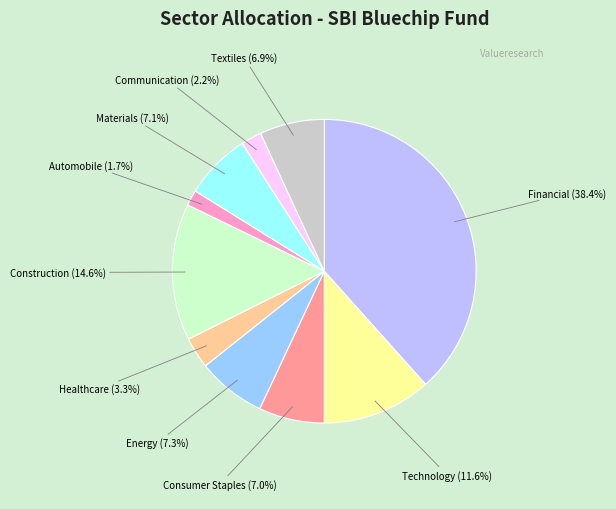

Which slice is the largest?

Financial